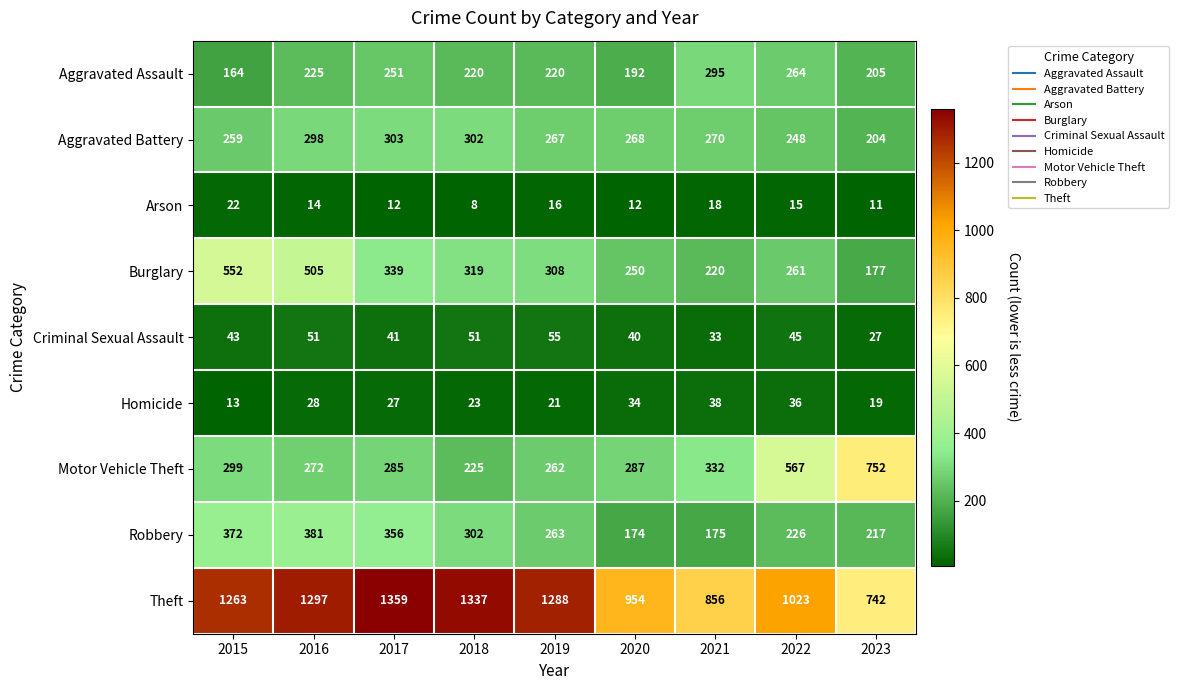

Rank the categories by Homicide value from lowest to highest.

2015, 2023, 2019, 2018, 2017, 2016, 2020, 2022, 2021